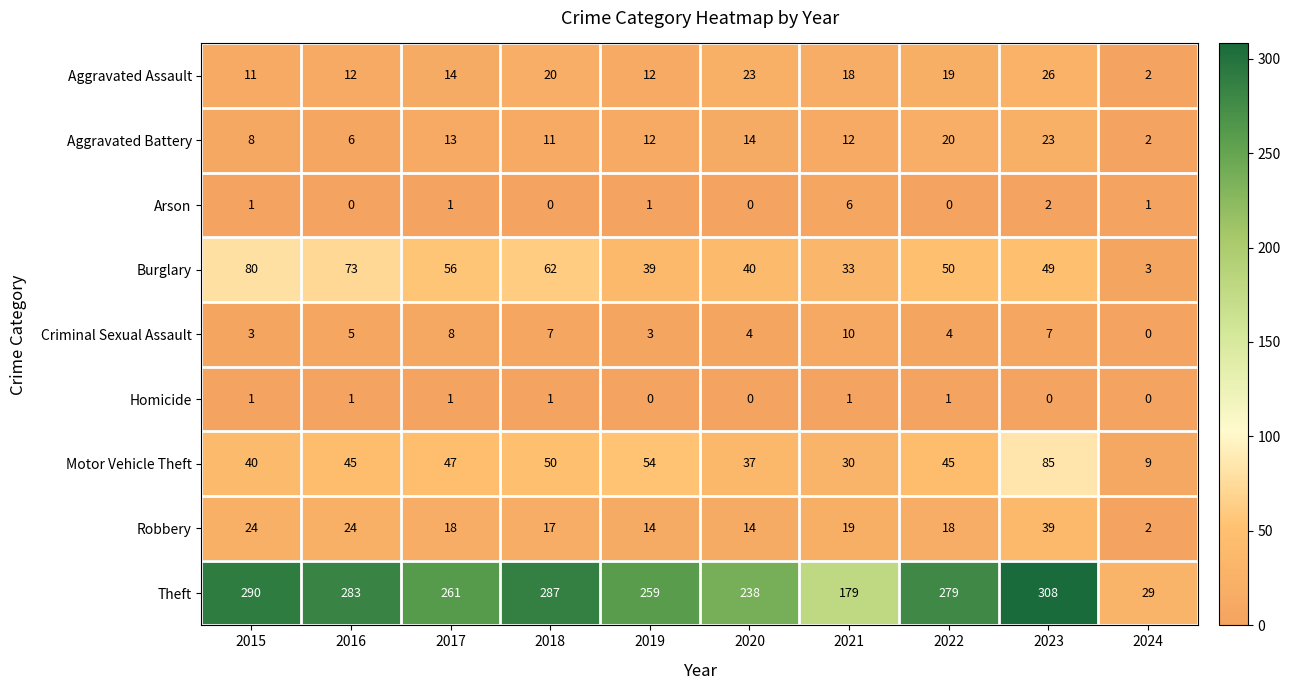

At which category is the sum across all series the highest?

2023